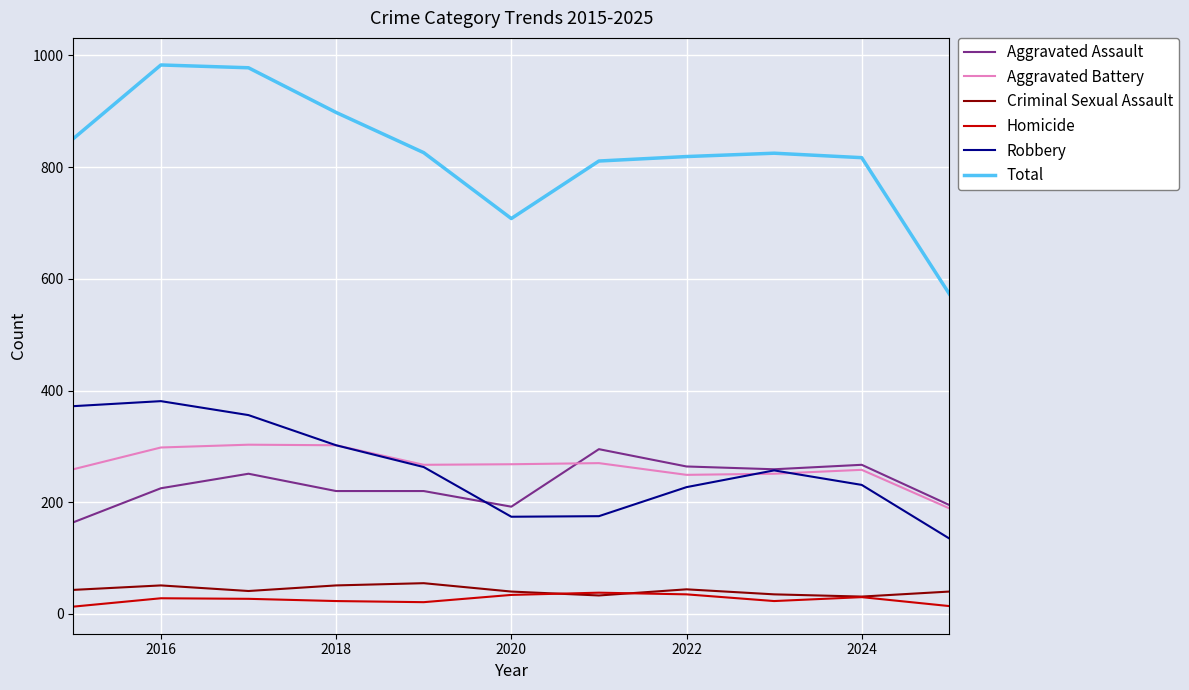

What are all the series names shown in the legend?

Aggravated Assault, Aggravated Battery, Criminal Sexual Assault, Homicide, Robbery, Total